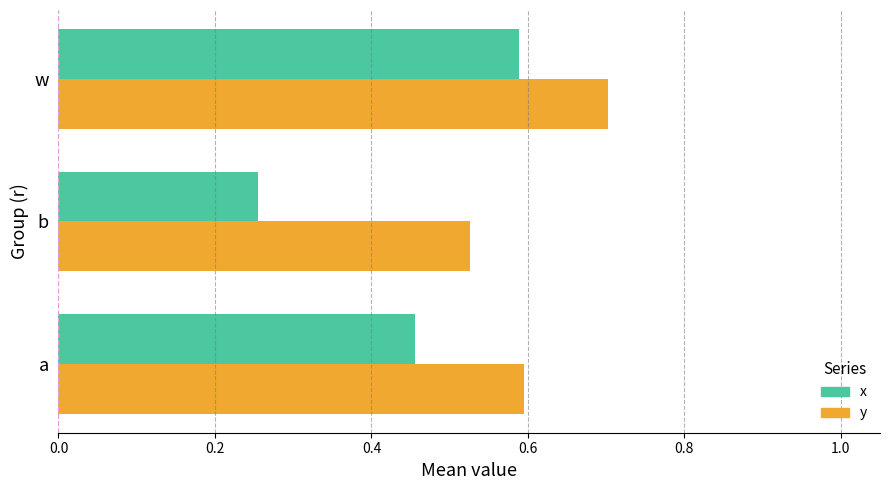

Is the value of x at w greater than the value of y at w?

No